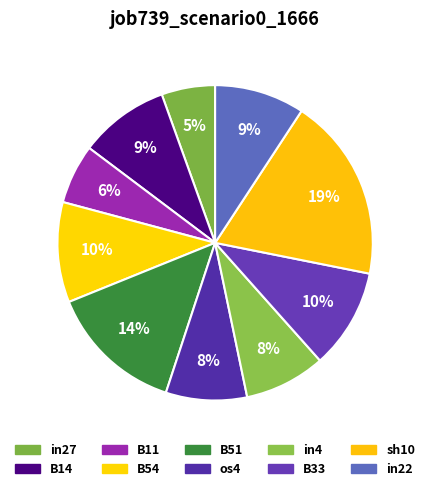

Is it true that os4 is 1% of the pie?

False